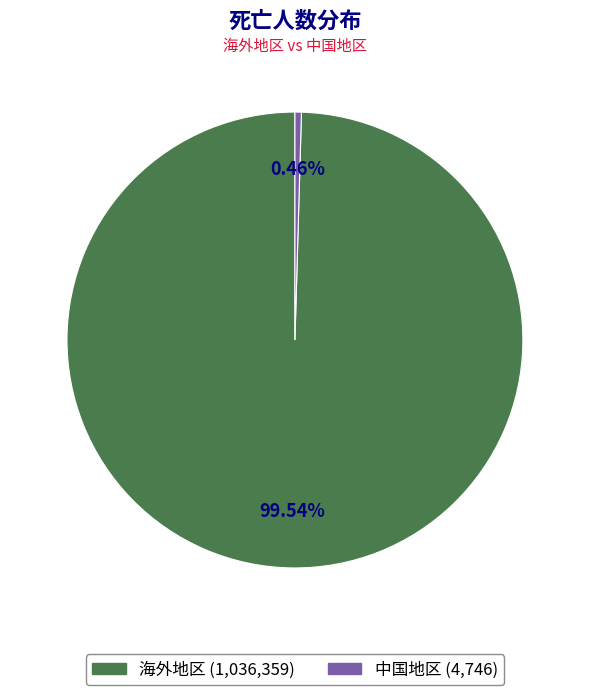

Is there any slice that represents more than half of the pie?

Yes